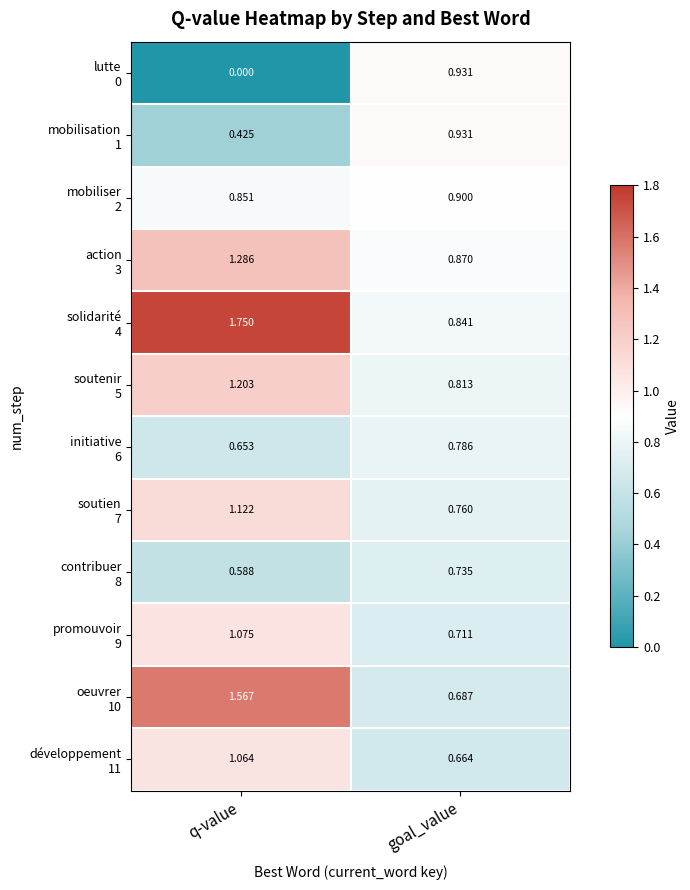

At which category is the sum across all series the highest?

q-value